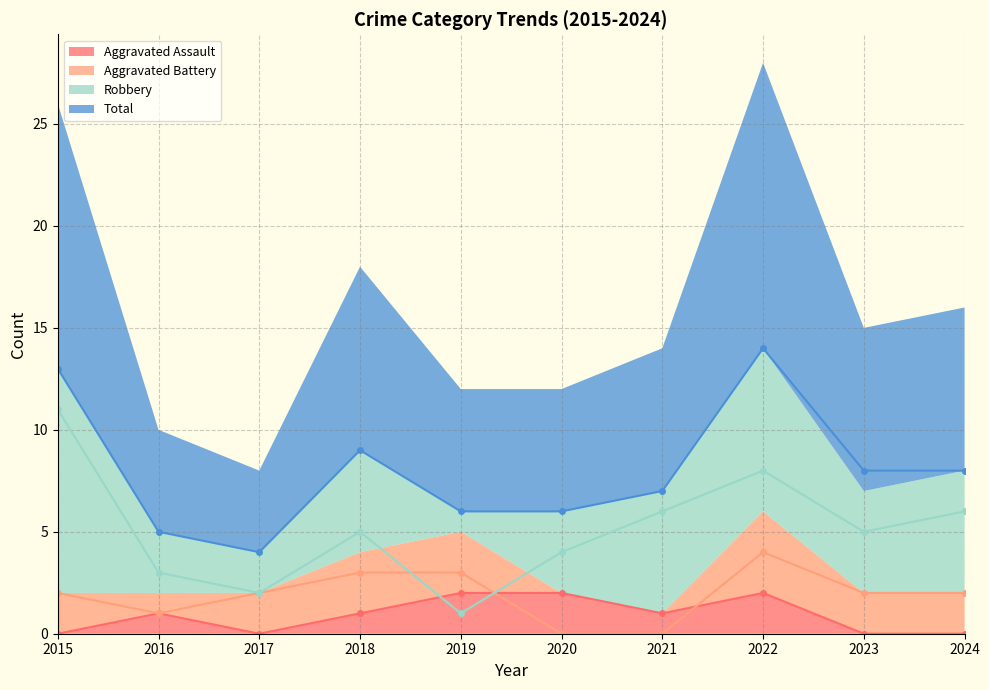

The Aggravated Battery series shows 3 at 2015. True or false?

False